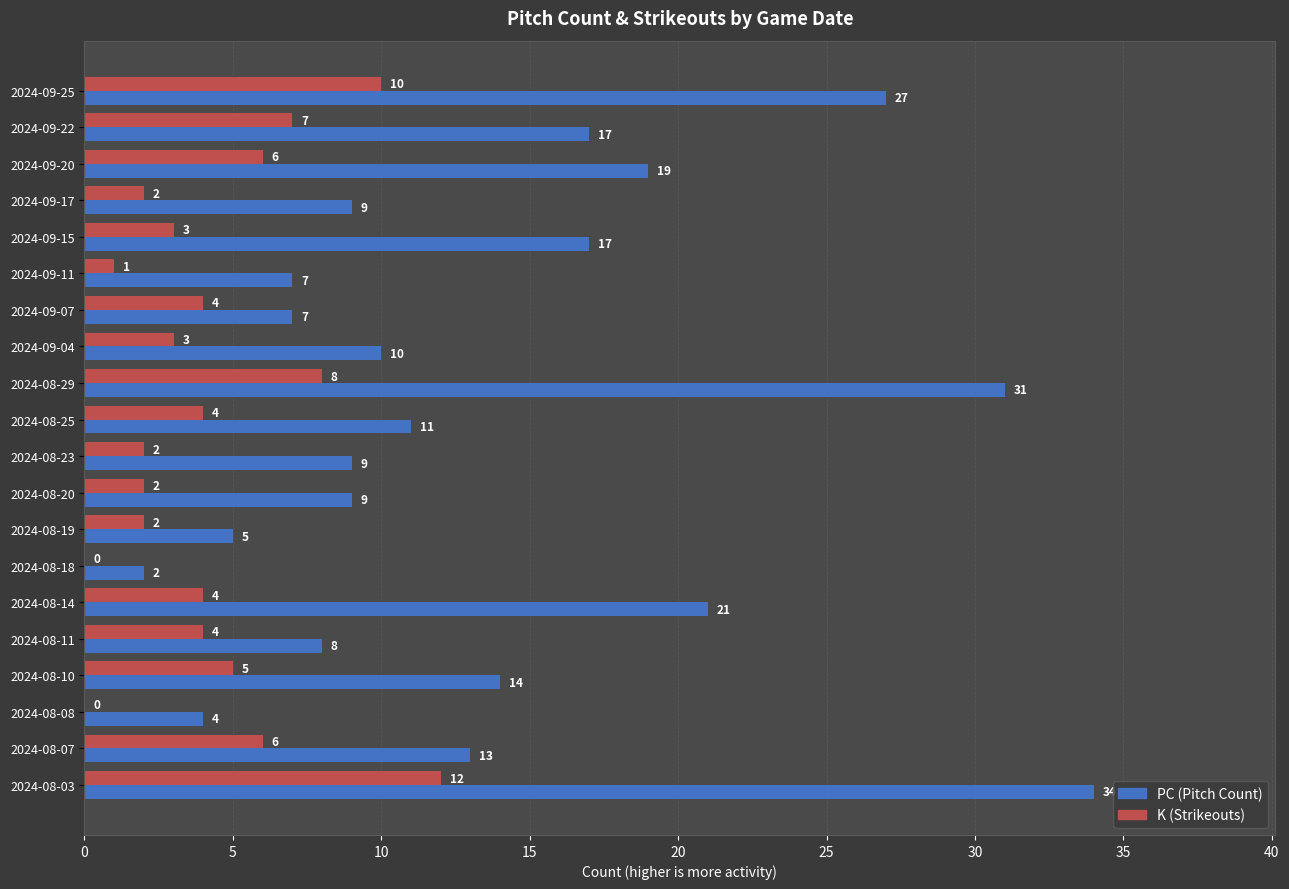

At which category is the sum across all series the highest?

2024-08-03